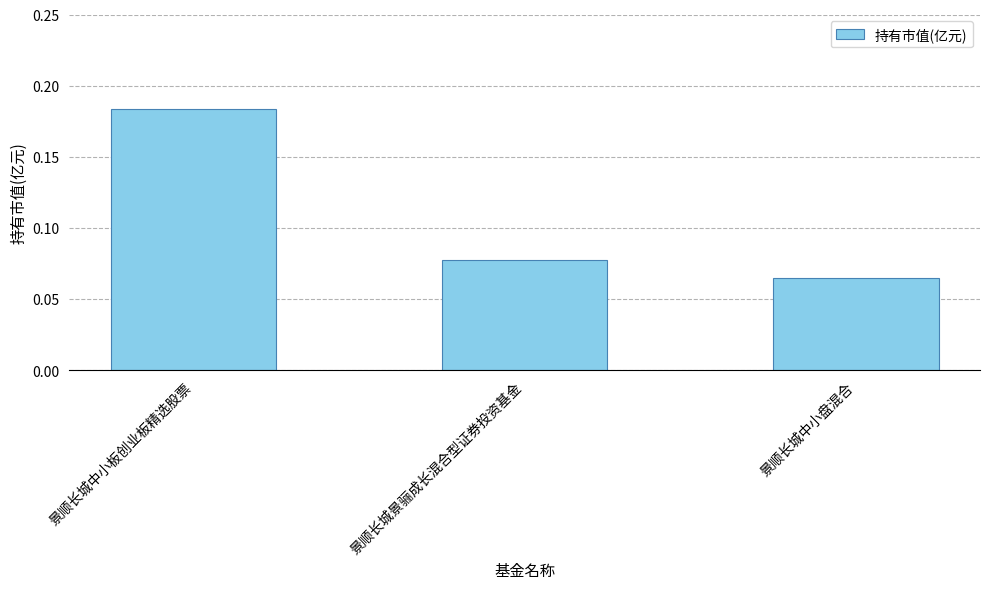

List the labels in order of value, largest first.

景顺长城中小板创业板精选股票, 景顺长城景骊成长混合型证券投资基金, 景顺长城中小盘混合